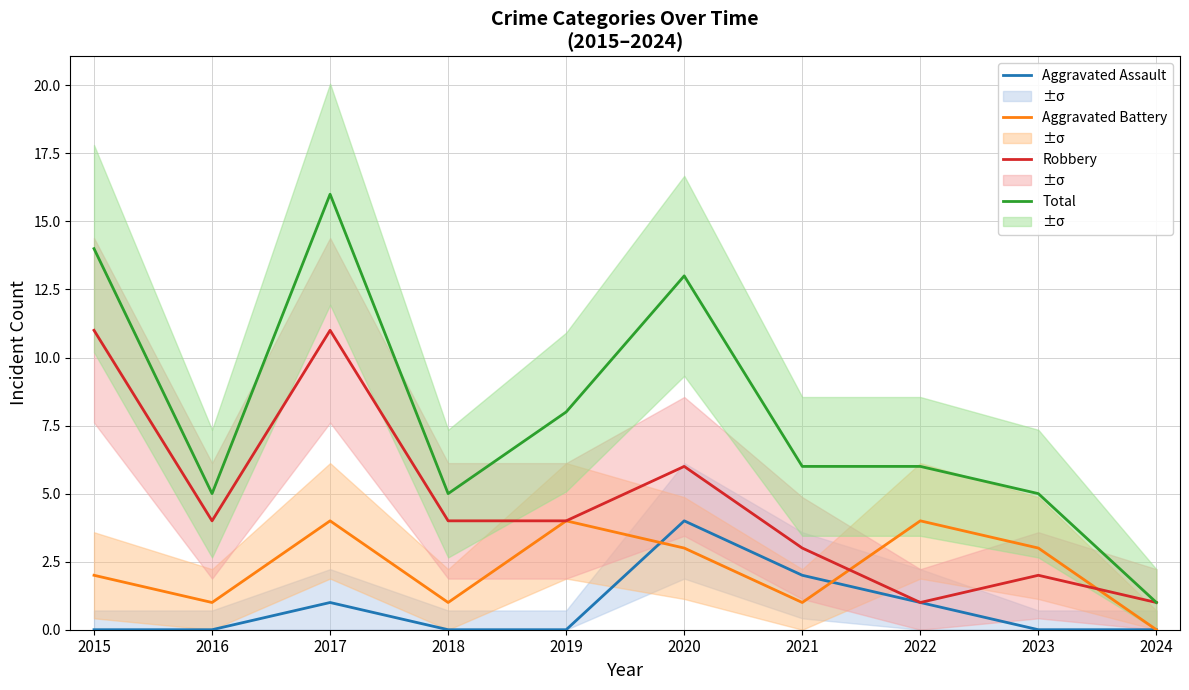

Is the value of Robbery at 2016 greater than the value of Total at 2017?

No